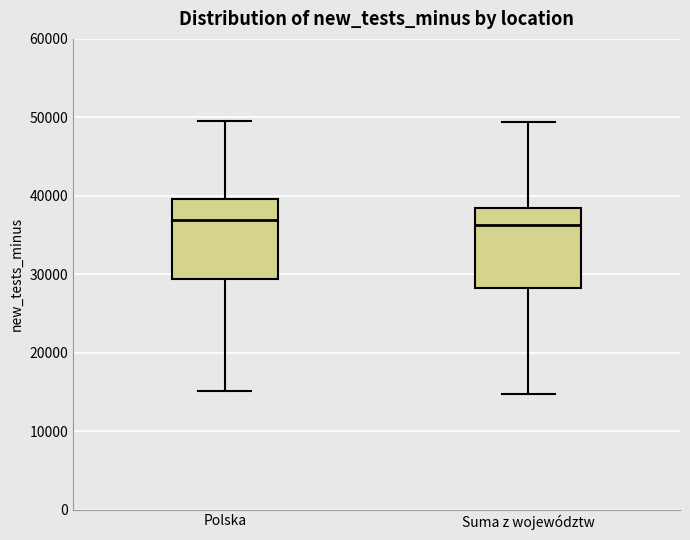

Reading left to right, read every box against the y-axis: the position of its median line, the range the box covers, and the ends of its whiskers. The values are not printed on the chart, so give them approximately, as read against the axis.

Polska: median 37000, box 29000 to 40000, whiskers 15000 to 50000
Suma z województw: median 36000, box 28000 to 38000, whiskers 15000 to 49000